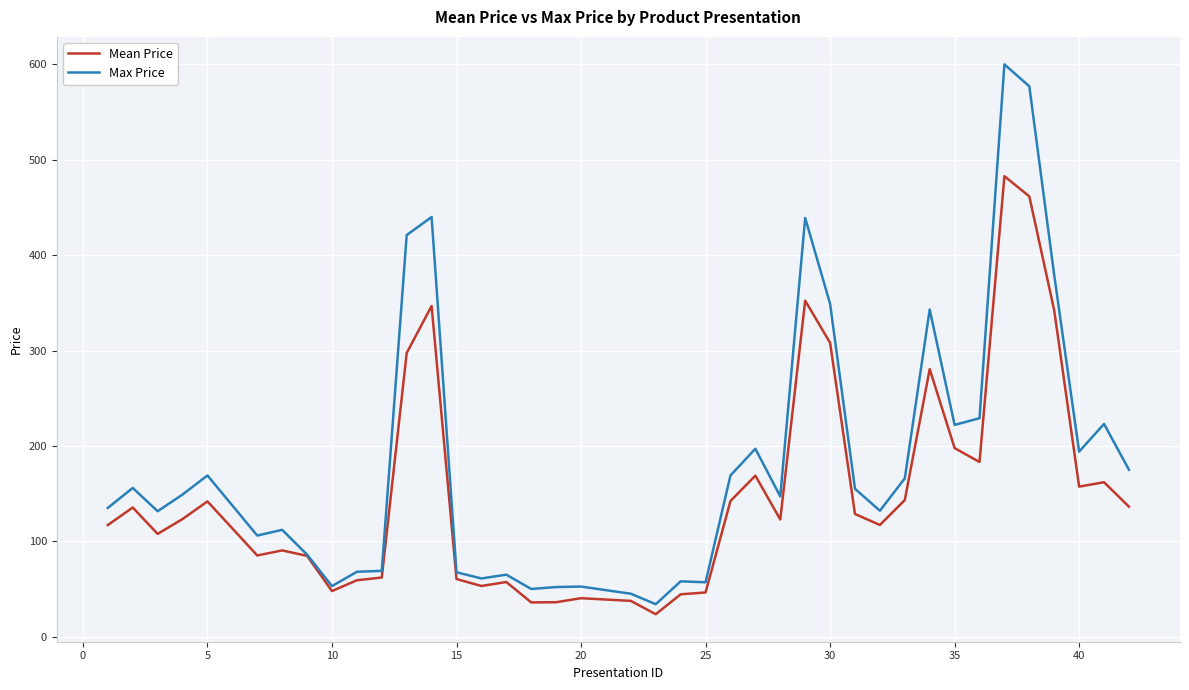

What is the minimum value for Max Price?

34.0